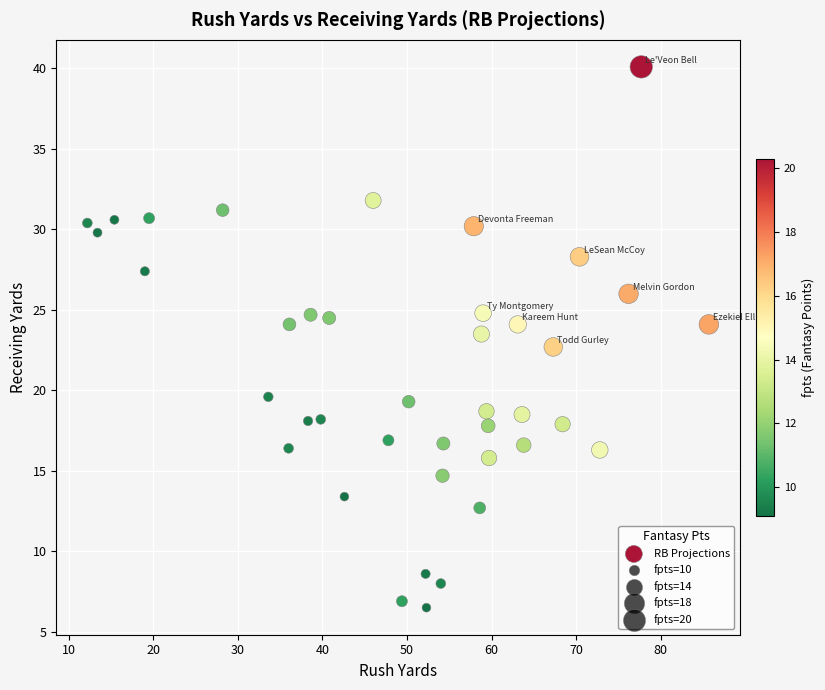

What is the range of Y values (max minus min)?

33.6